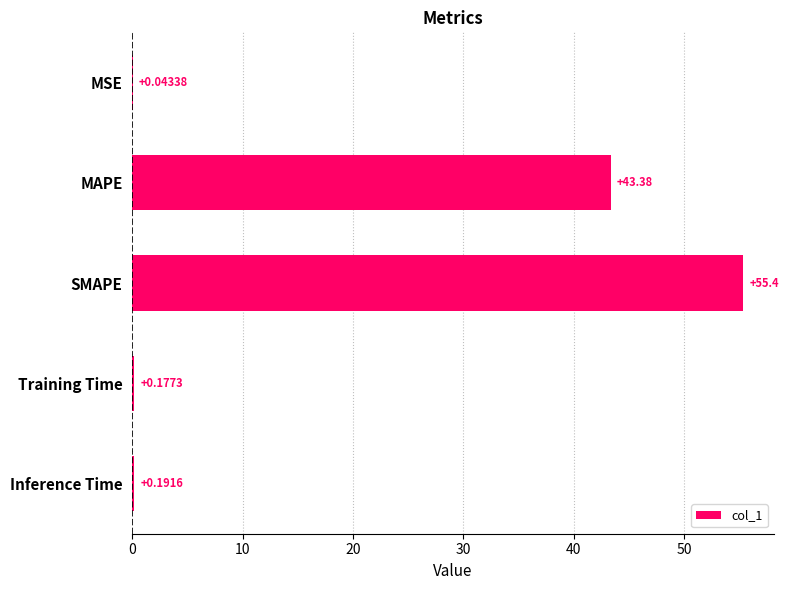

What is the sum of all values?

99.2